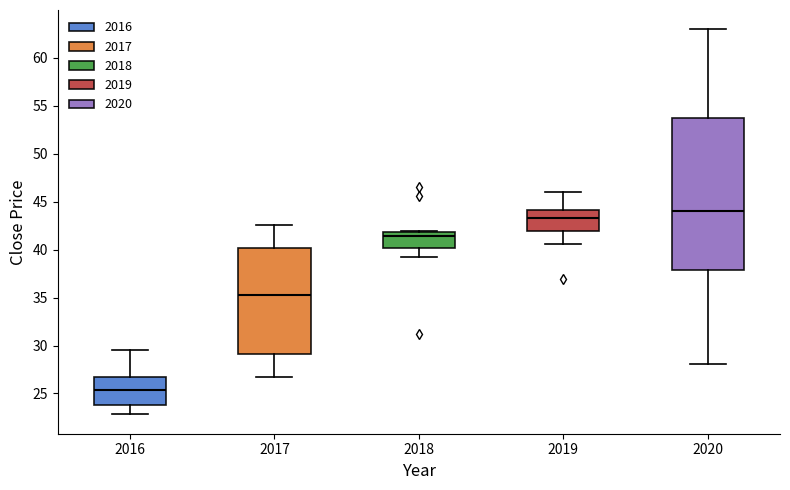

Where does the median line of the box at x = 2017 sit on the y-axis? The values are not printed on the chart, so give them approximately, as read against the axis.

35.5